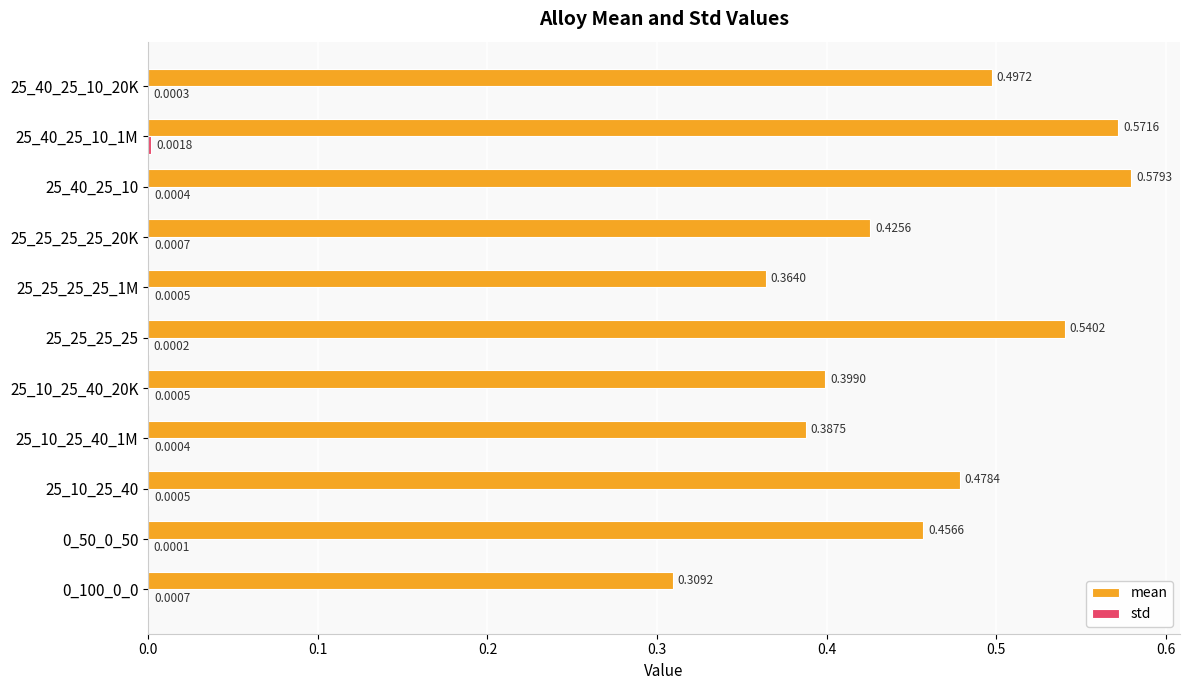

Which series has the largest total across all categories?

mean